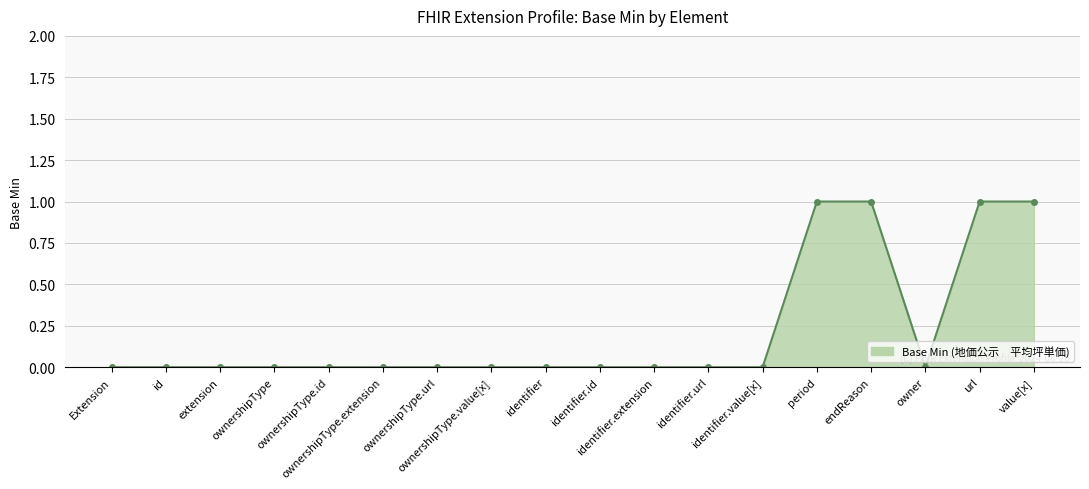

What is the sum of all values?

4